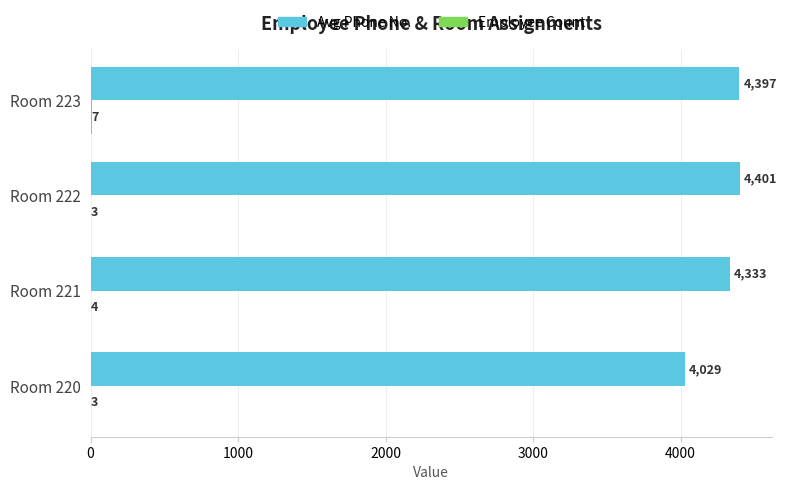

Where is Avg Phone No. nearest to the value 4215?

Room 221